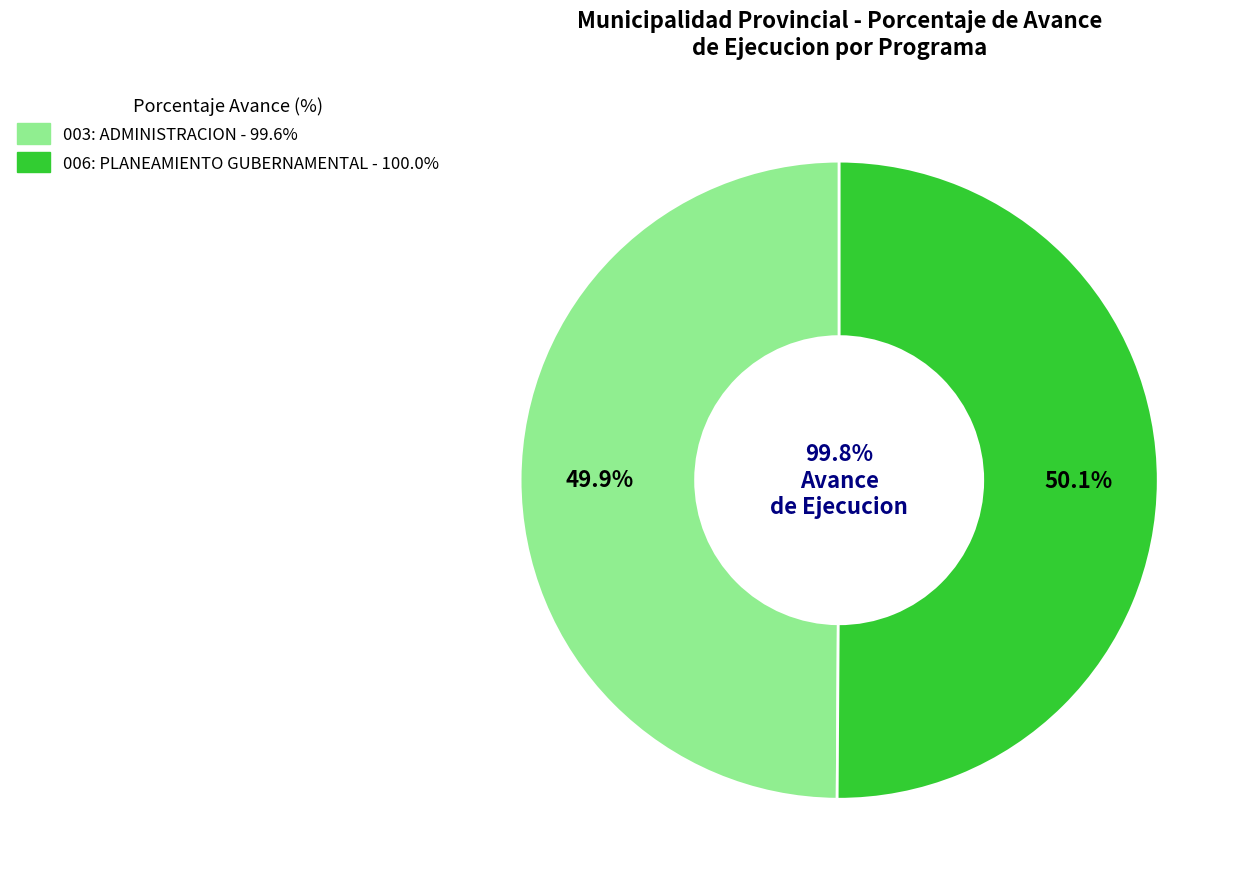

Which slice is the smallest?

003: ADMINISTRACION